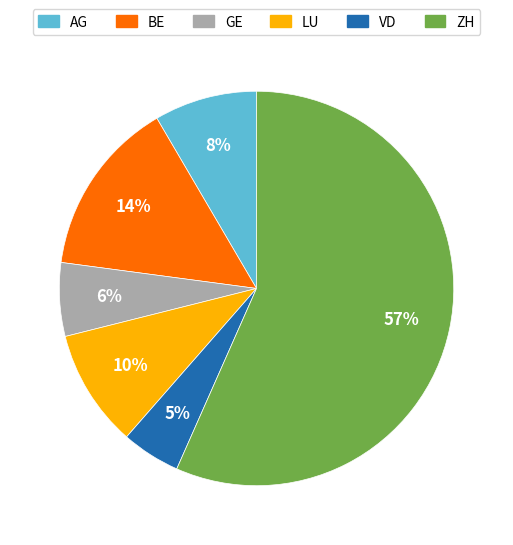

What is the smallest slice in the pie chart?

VD